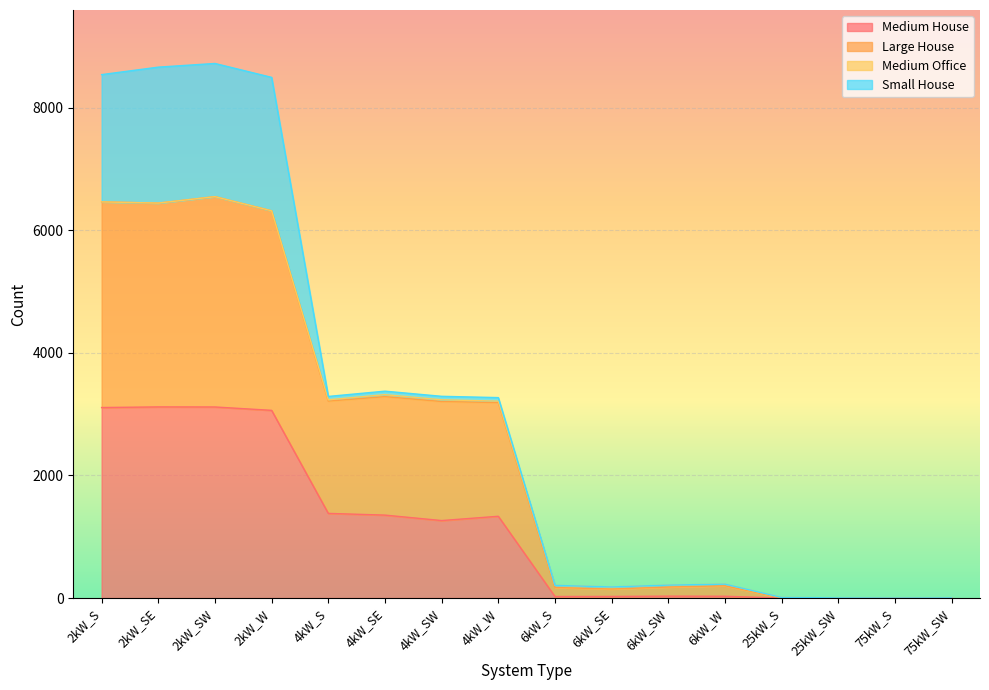

At which label does Medium House first exceed 1264?

2kW_S